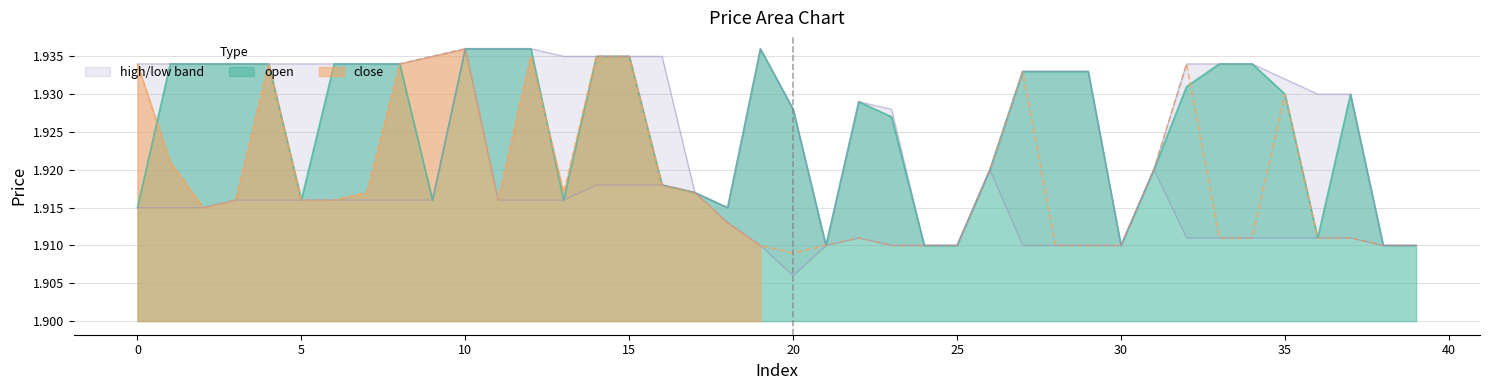

True or false: high has more than 1 points higher than both neighbors.

True